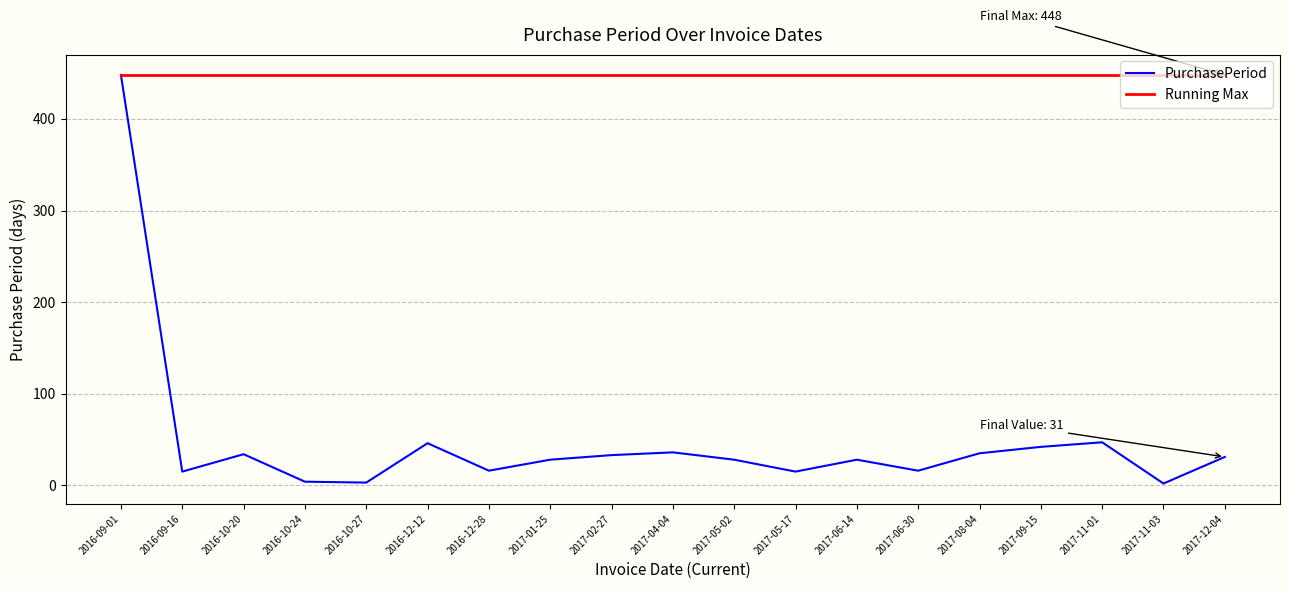

What position from the left is 2017-04-04?

10